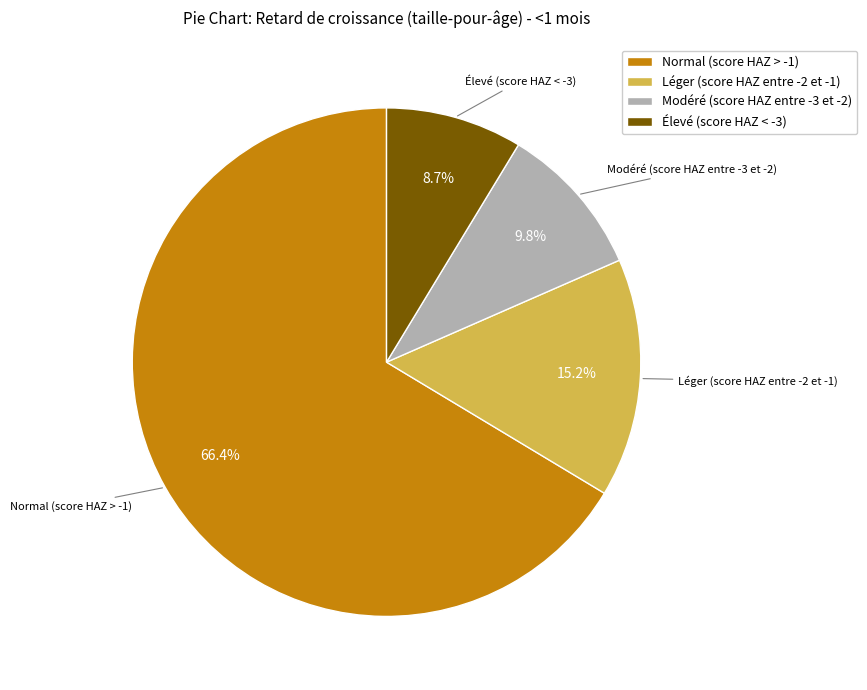

To the nearest percent, what is the average slice percentage?

25%